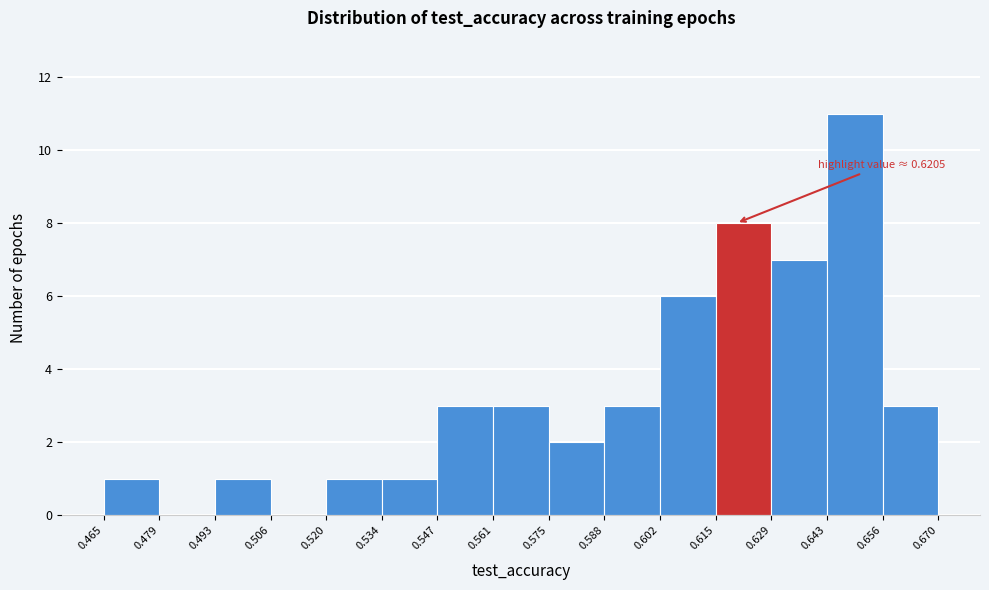

Over which range of the x-axis is the bar tallest?

0.643 to 0.656